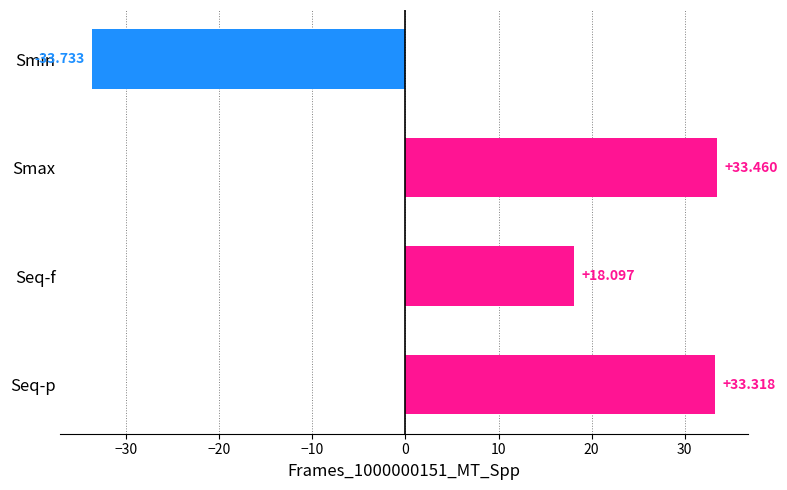

Which label corresponds to the smallest value in the chart?

Smin